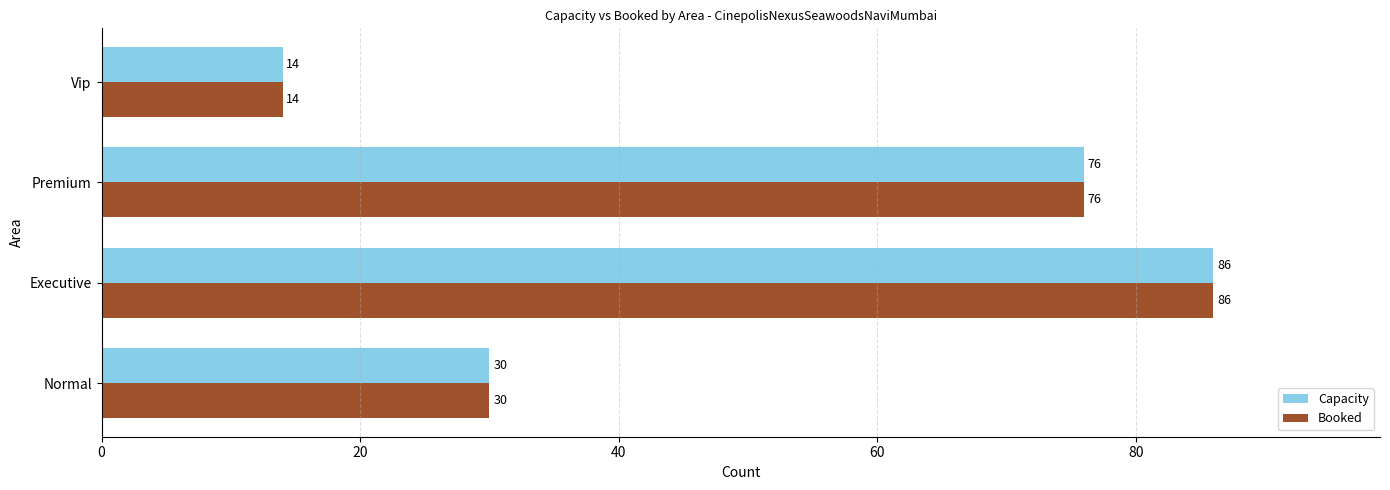

At which label is Booked closest to 50?

Normal